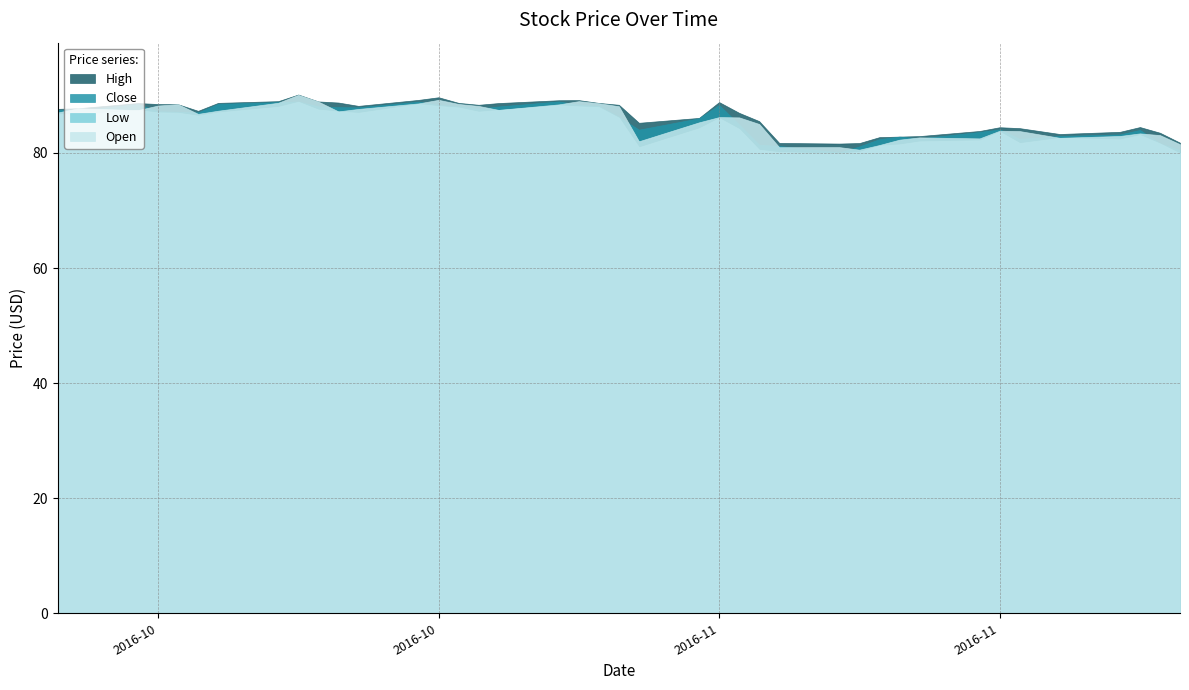

How many lines are shown in the chart?

4